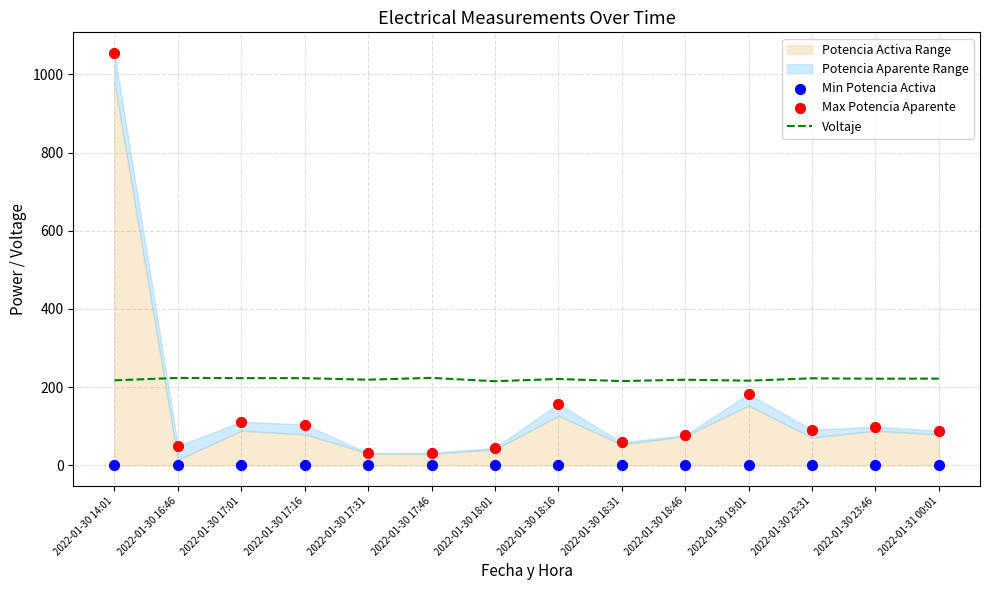

Is the value of Min Potencia Activa at 2022-01-30 23:46 greater than the value of Max Potencia Aparente at 2022-01-31 00:01?

No